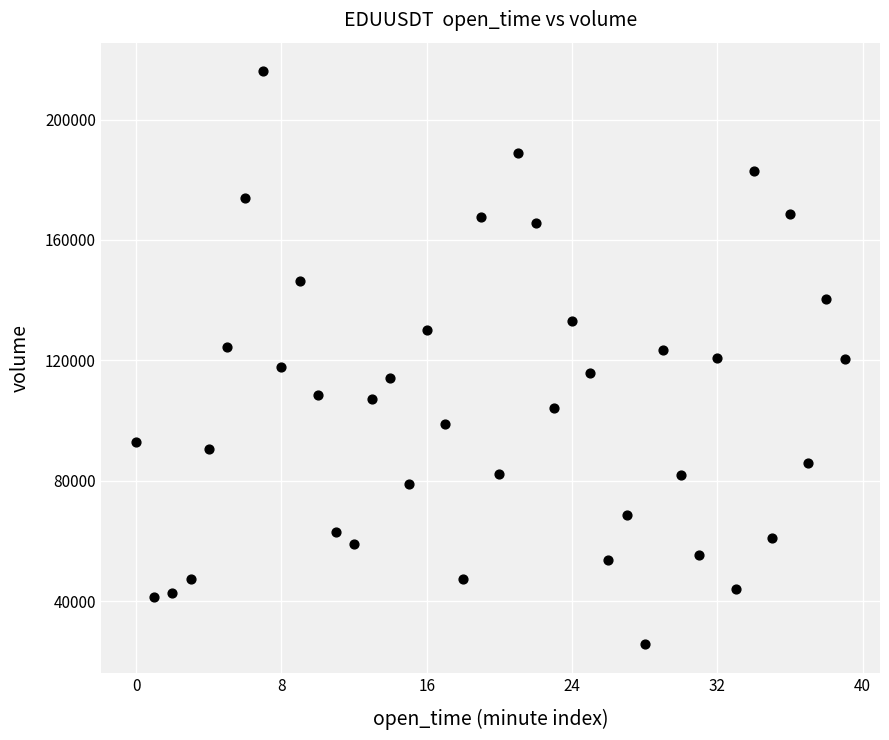

What is the range of Y values (max minus min)?

190354